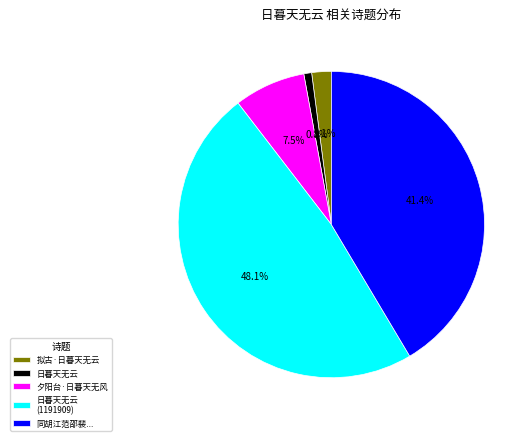

What is the largest slice in the pie chart?

日暮天无云 (1191909)